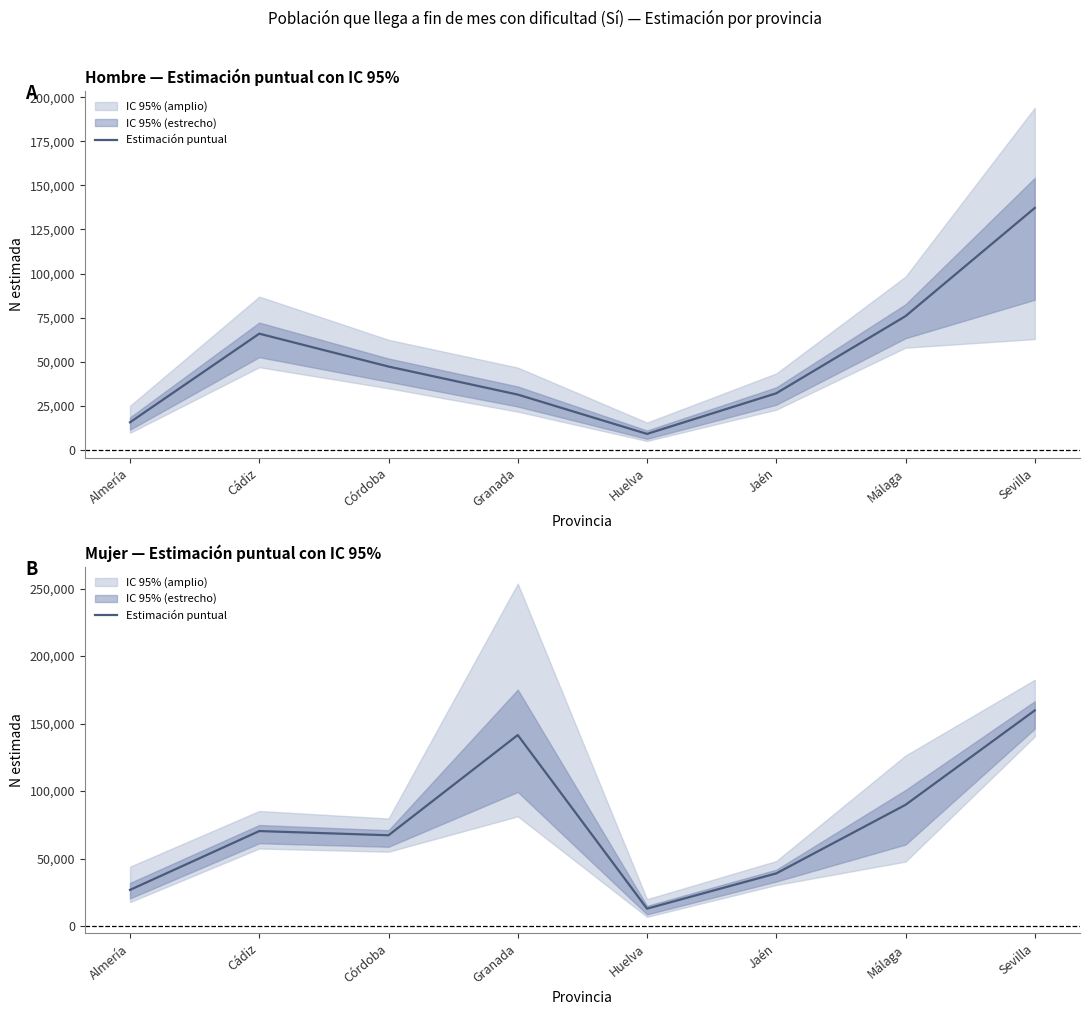

At which category does the chart reach its minimum across all series?

Huelva